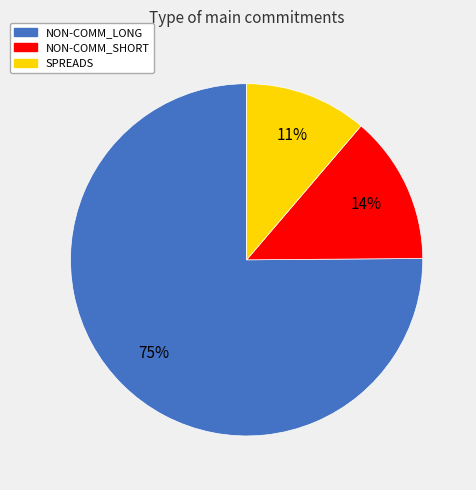

What is the smallest slice in the pie chart?

SPREADS